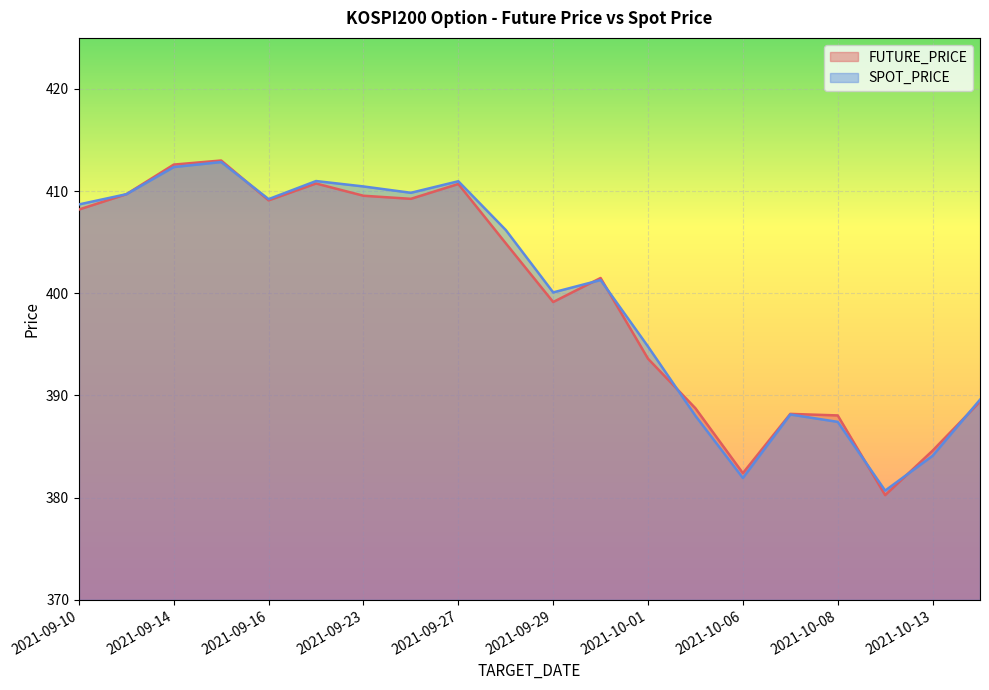

Reading right to left, extract all data points from this chart.

FUTURE_PRICE: 2021-10-14=389.4	2021-10-13=384.6	2021-10-12=380.2	2021-10-08=388.1	2021-10-07=388.2	2021-10-06=382.4	2021-10-05=388.8	2021-10-01=393.6	2021-09-30=401.5	2021-09-29=399.1	2021-09-28=404.9	2021-09-27=410.7	2021-09-24=409.2	2021-09-23=409.6	2021-09-17=410.8	2021-09-16=409.1	2021-09-15=413.0	2021-09-14=412.6	2021-09-13=409.7	2021-09-10=408.2
SPOT_PRICE: 2021-10-14=389.6	2021-10-13=384.1	2021-10-12=380.7	2021-10-08=387.4	2021-10-07=388.1	2021-10-06=381.9	2021-10-05=388.0	2021-10-01=394.8	2021-09-30=401.3	2021-09-29=400.1	2021-09-28=406.2	2021-09-27=411.0	2021-09-24=409.8	2021-09-23=410.5	2021-09-17=411.0	2021-09-16=409.2	2021-09-15=412.9	2021-09-14=412.4	2021-09-13=409.7	2021-09-10=408.7